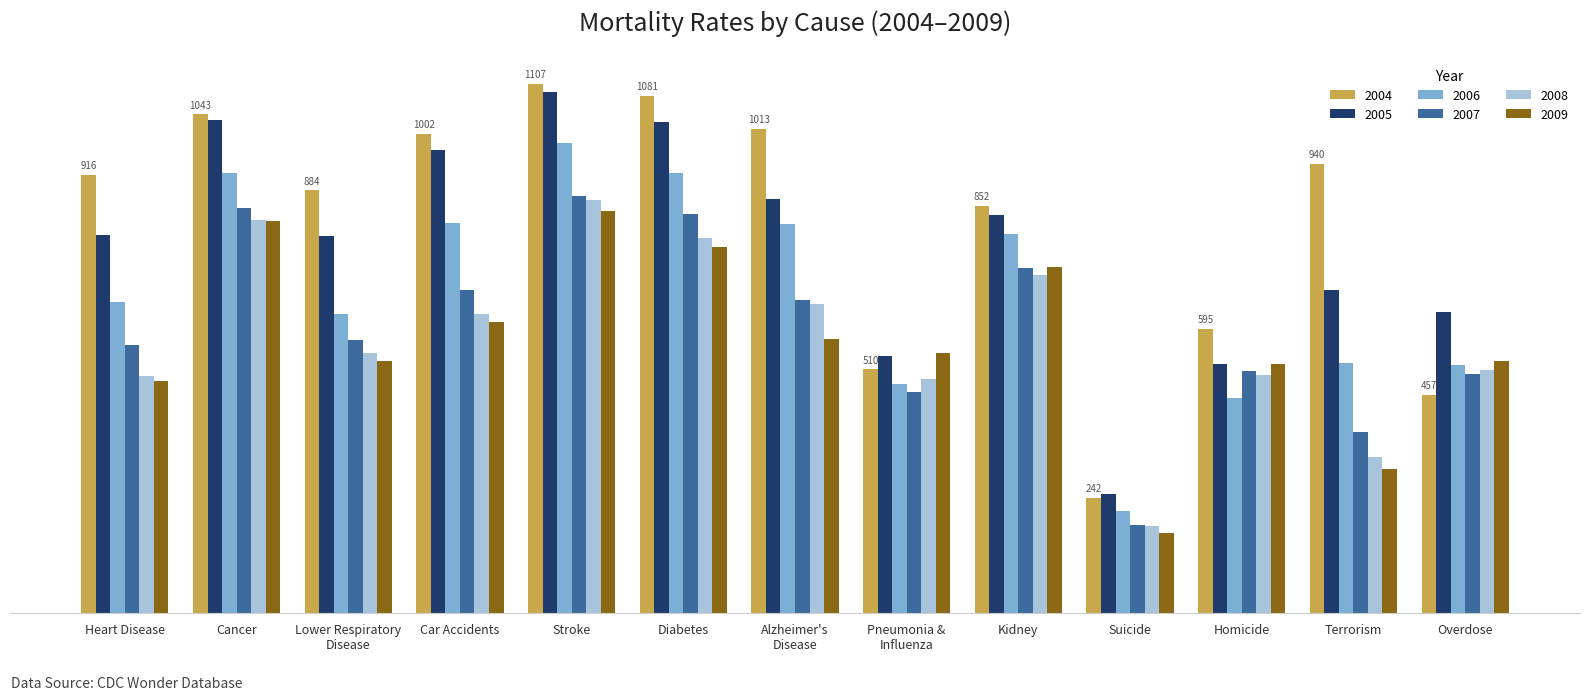

Which series has the largest total across all categories?

2004